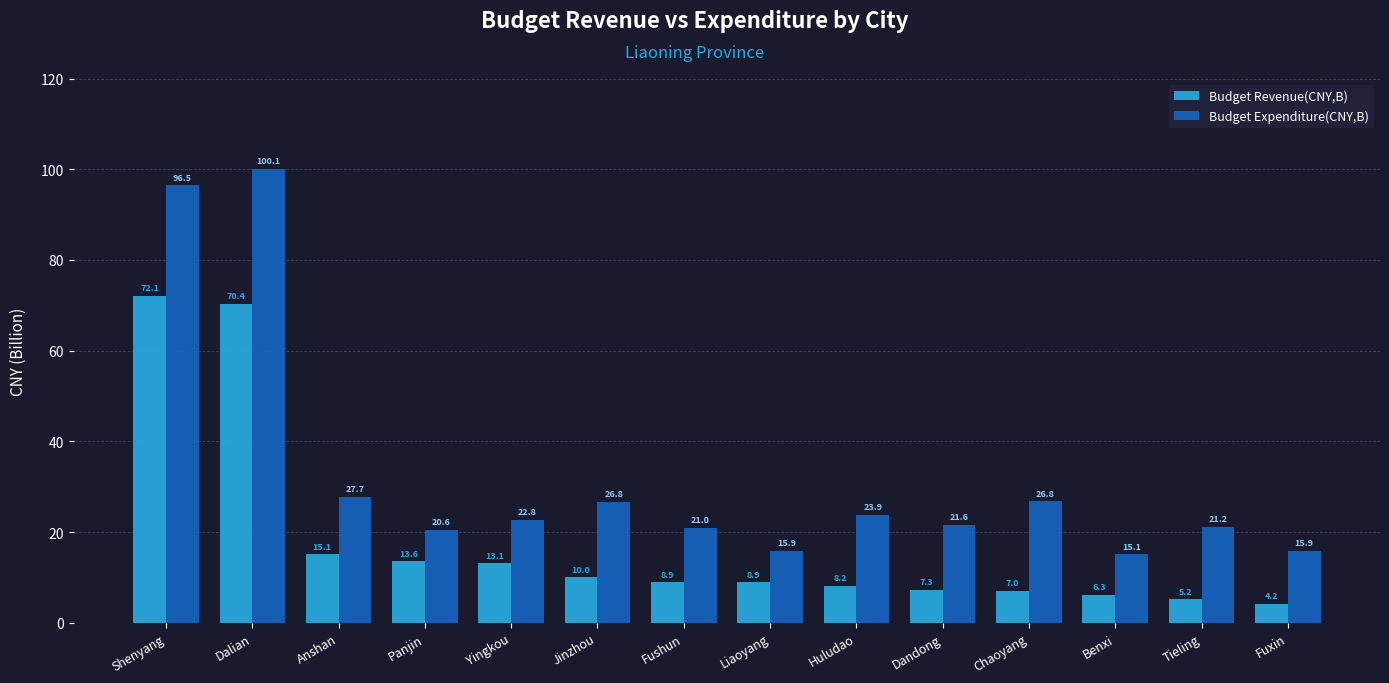

At how many categories does at least one series exceed 8?

14